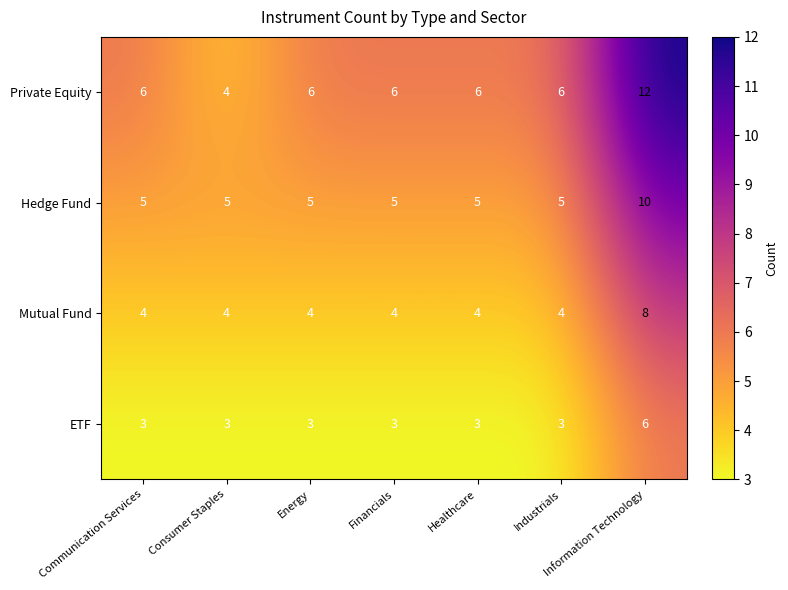

At which category is the sum across all series the highest?

Information Technology